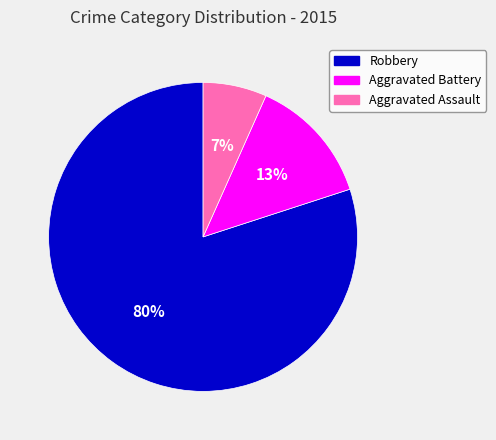

Which category has the biggest portion of the pie?

Robbery